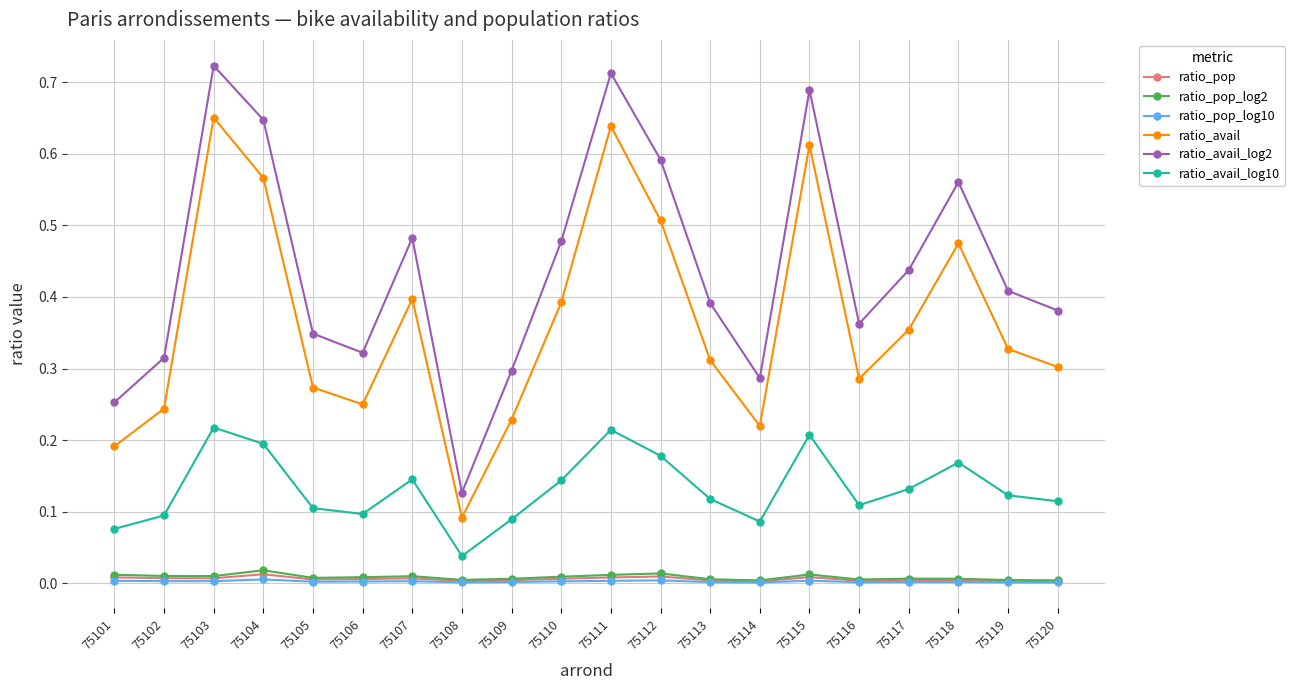

True or false: ratio_pop_log10 and ratio_avail intersect in this chart.

False